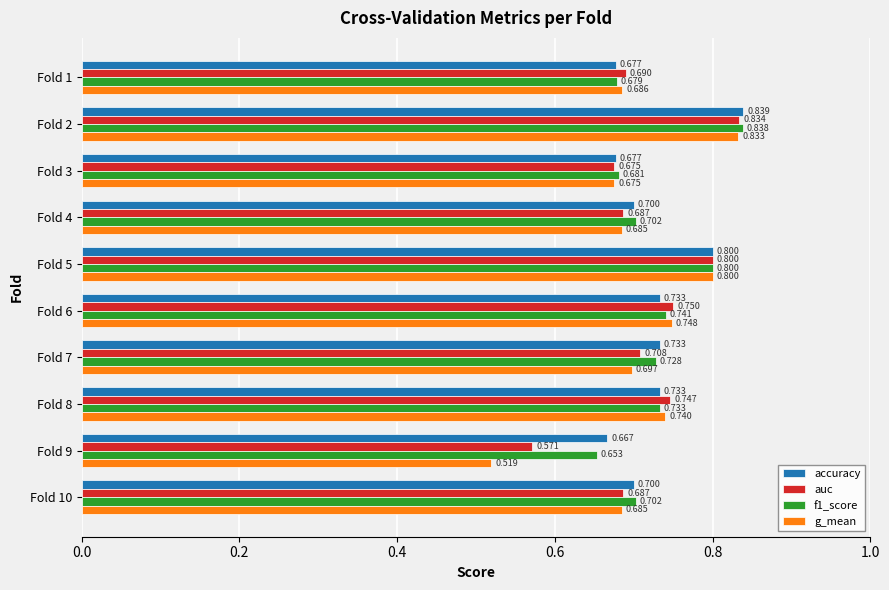

Which category has the lowest value in the accuracy series?

Fold 9